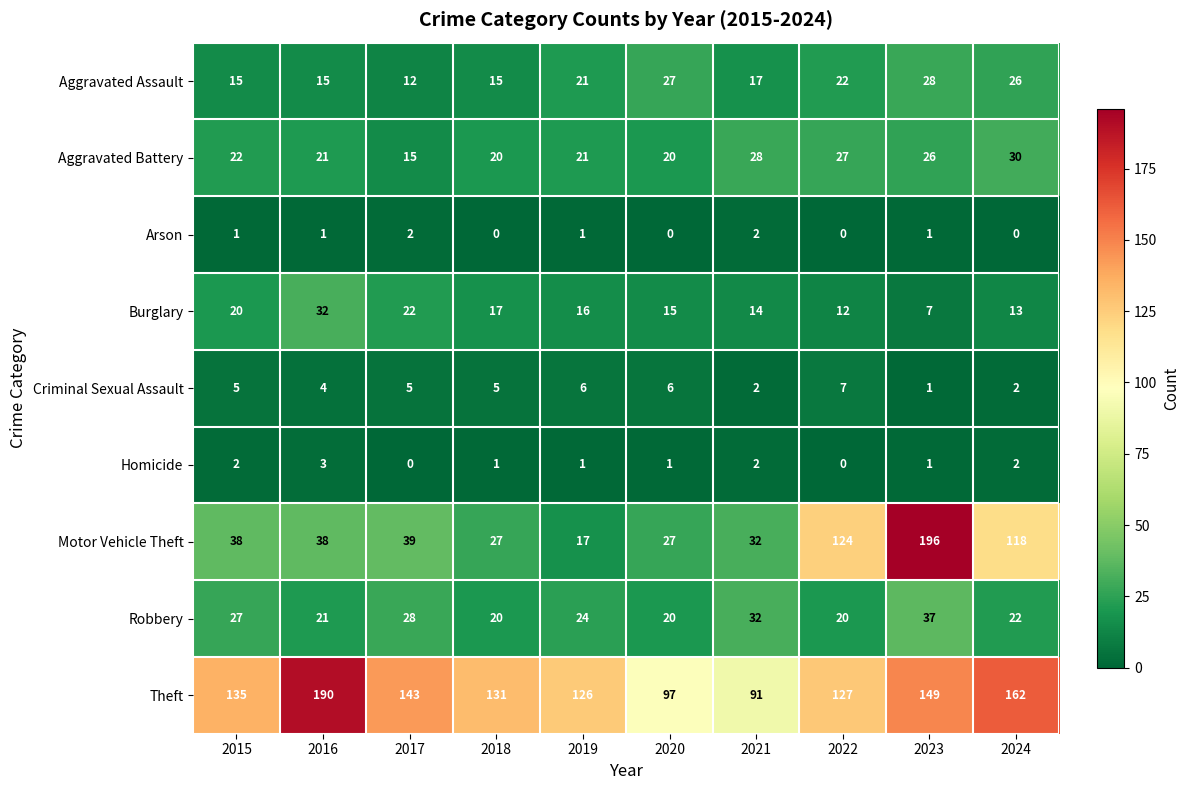

The value of Aggravated Assault at 2024 is 37. True or false?

False